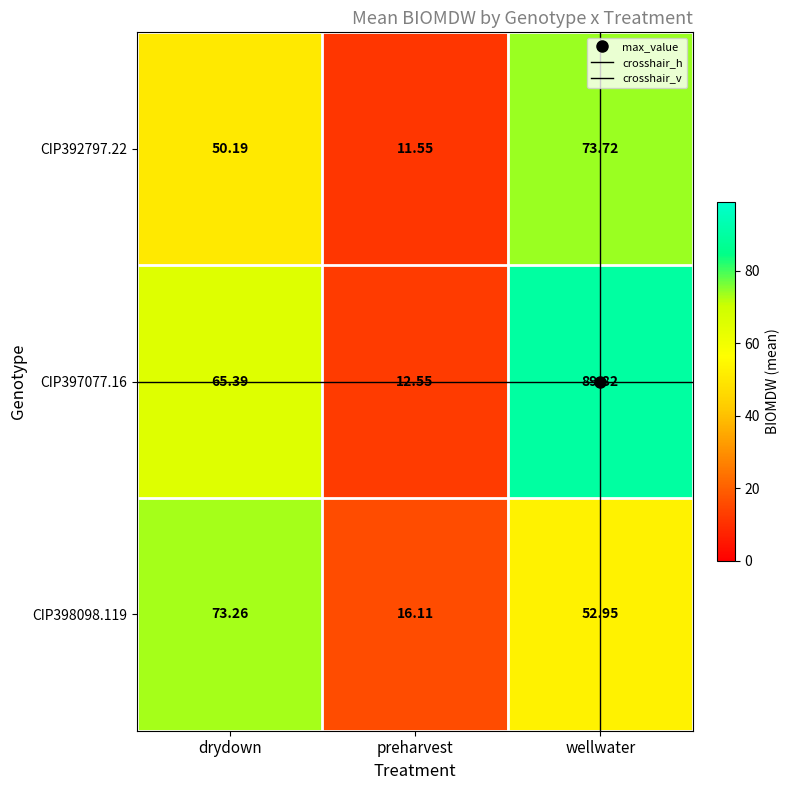

The CIP392797.22 series shows 33.0 at drydown. True or false?

False